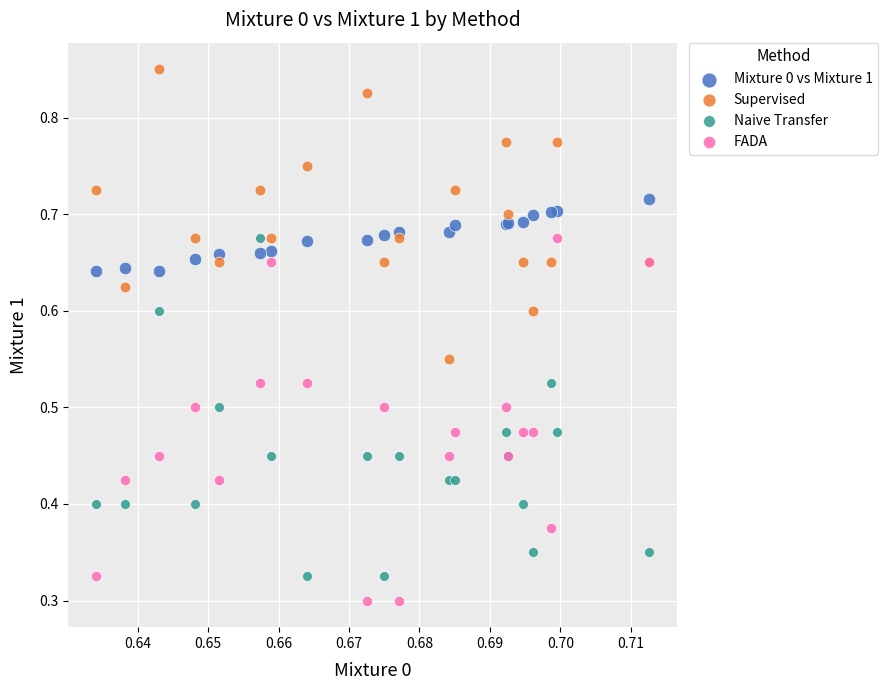

Which series contains the highest Y value?

Supervised